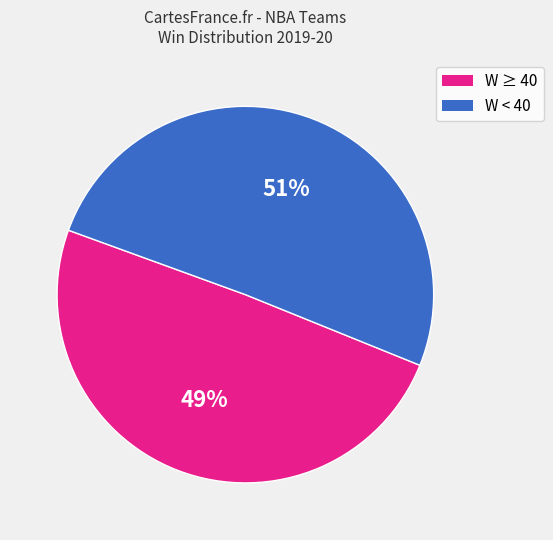

Which slice is the smallest?

W ≥ 40